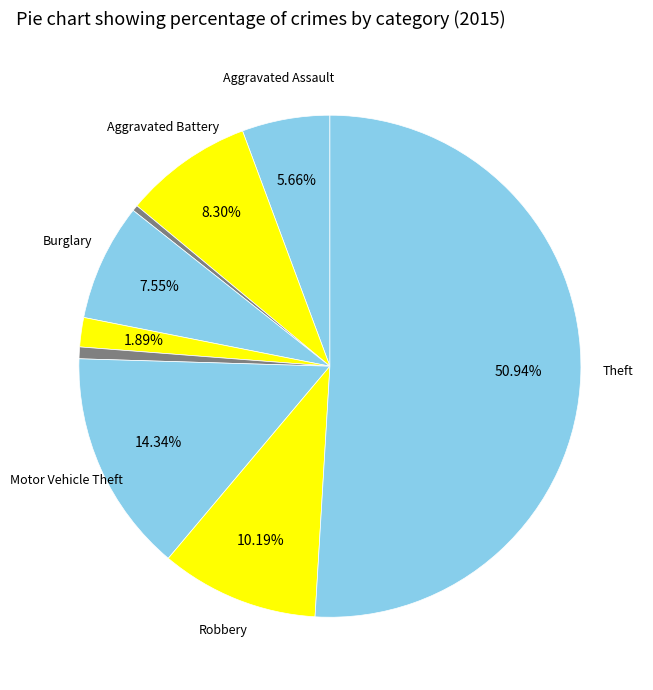

Count the number of slices in the pie.

9